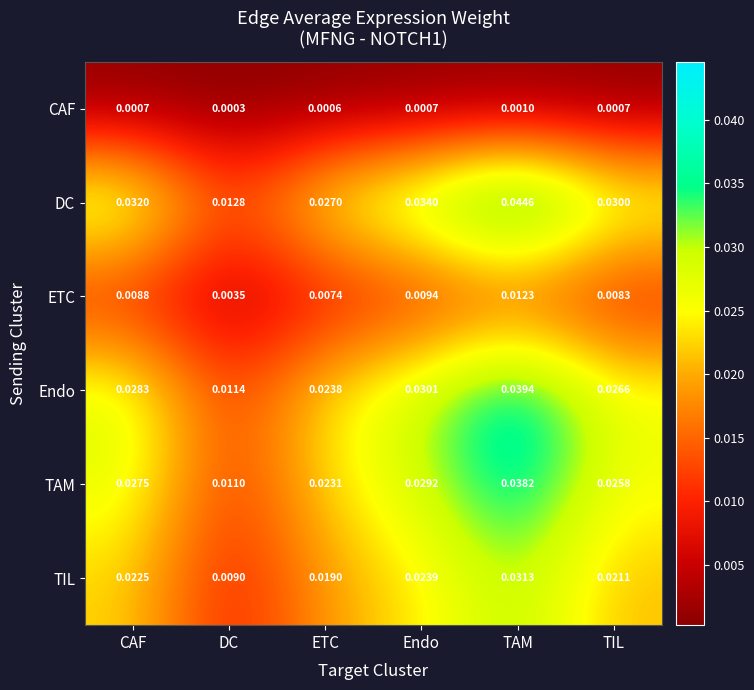

Rank the series by their maximum value, from lowest to highest.

CAF, ETC, TIL, TAM, Endo, DC